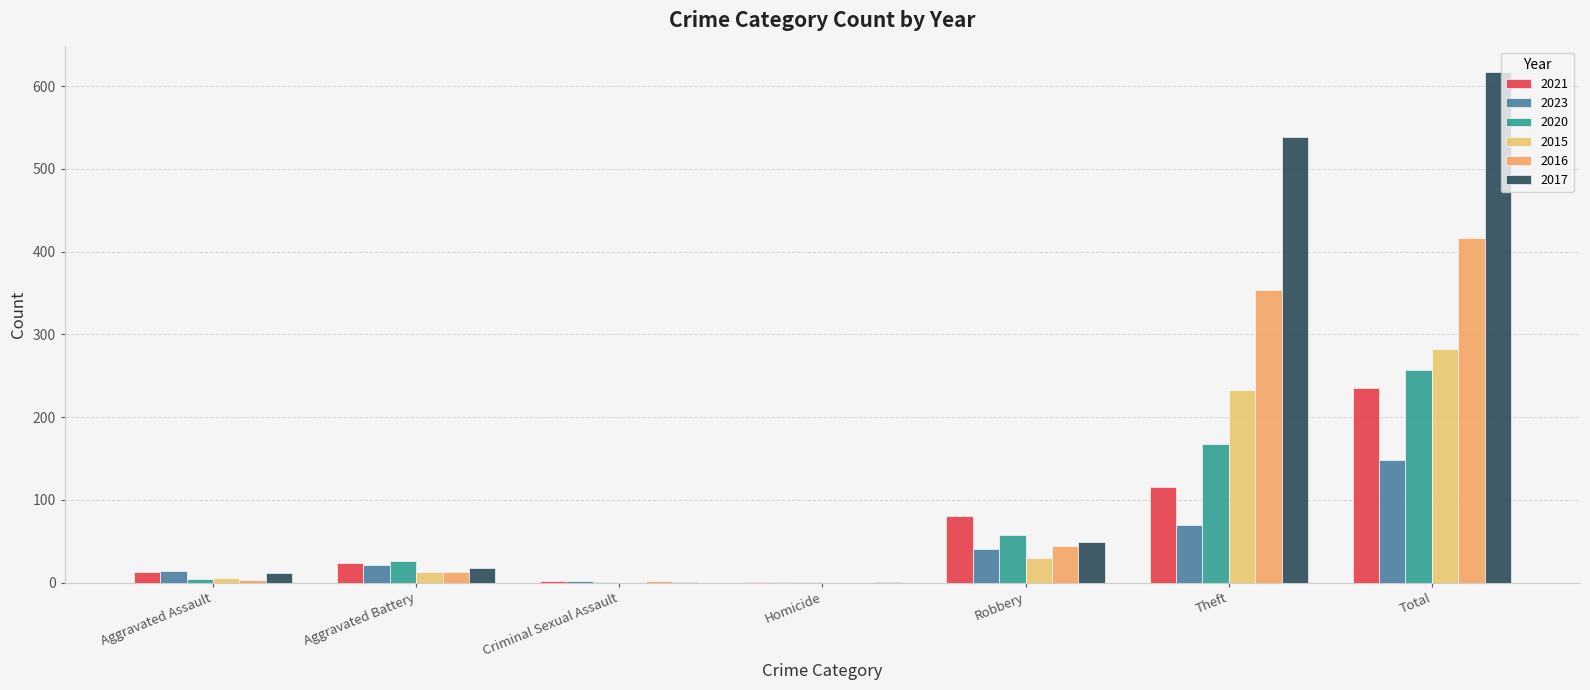

Does the chart contain stacked bars?

No